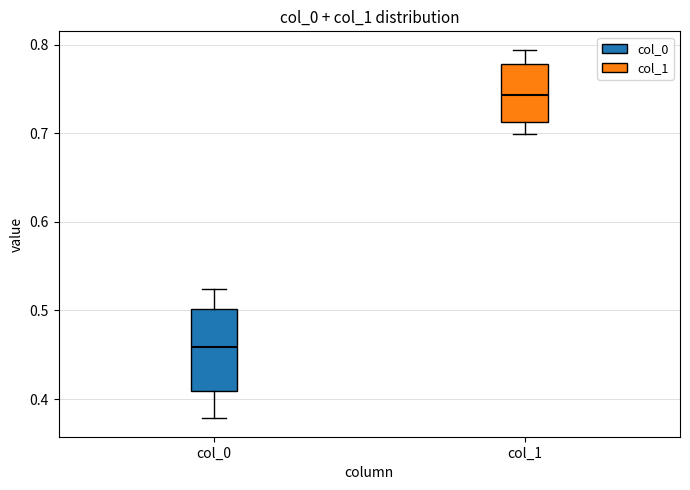

Which box's median line is the highest?

col_1